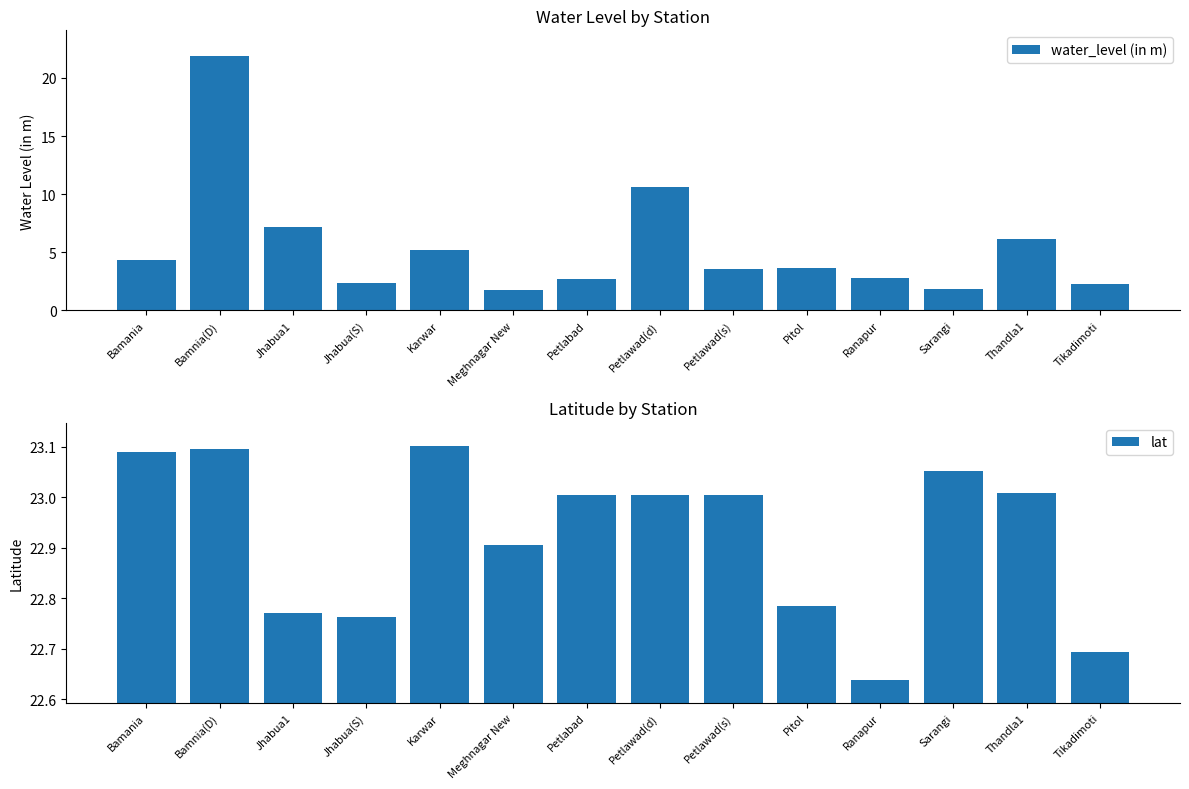

How many categories are shown in the chart?

14